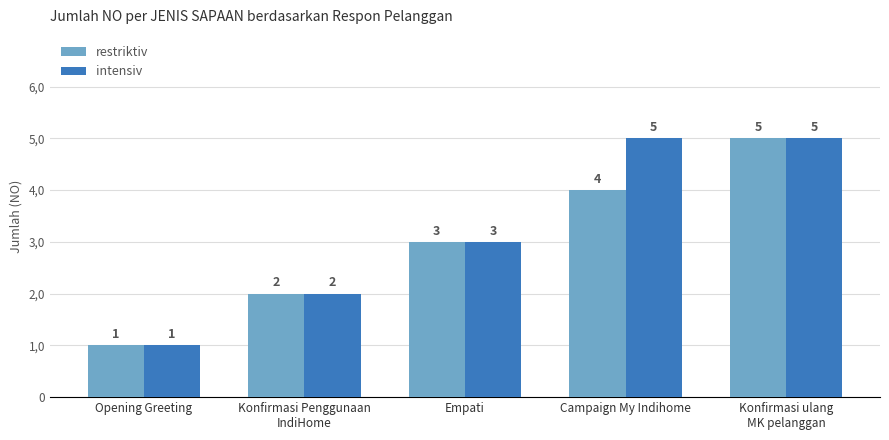

Which category has the highest value in the intensiv series?

Campaign My Indihome